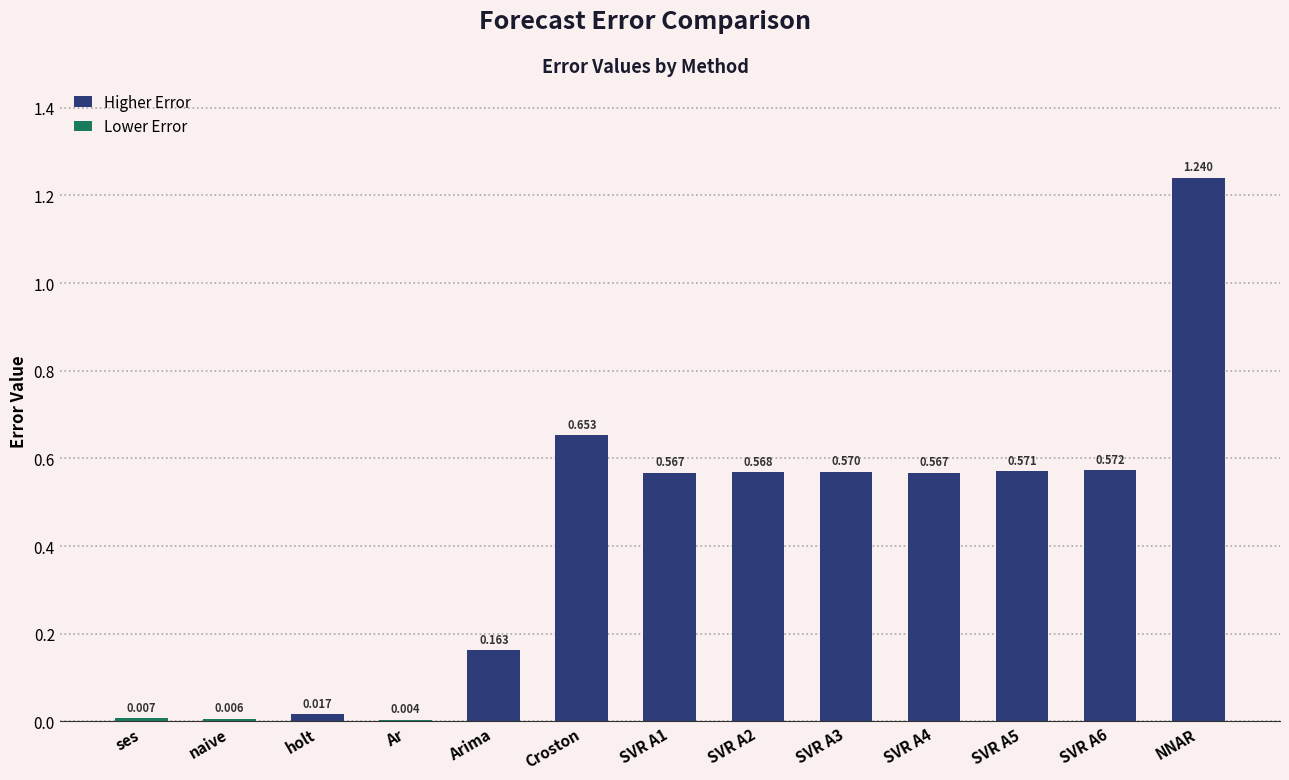

How many series are shown in this chart?

1